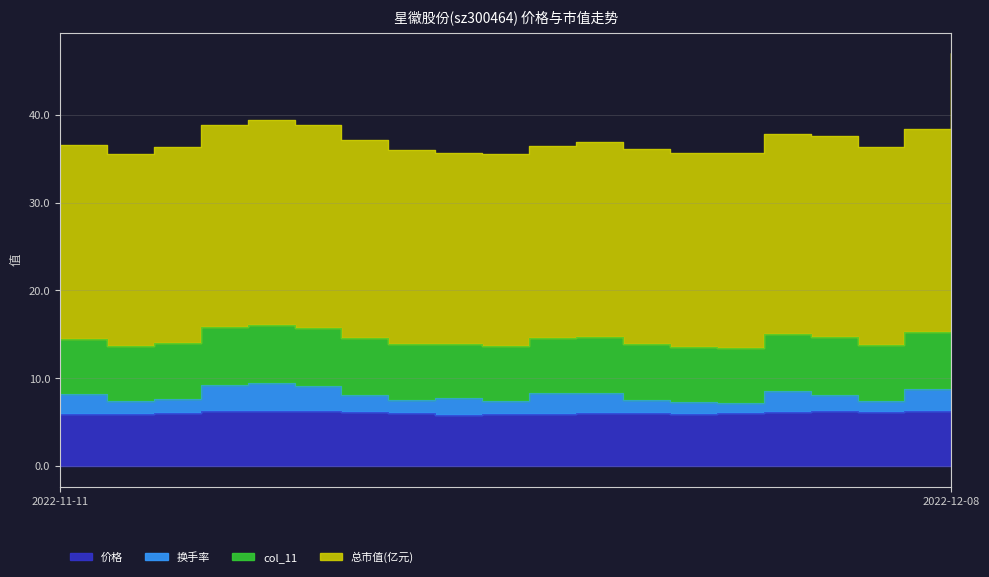

Is the value of 价格 at 2022-11-25 greater than the value of 换手率 at 2022-11-17?

No